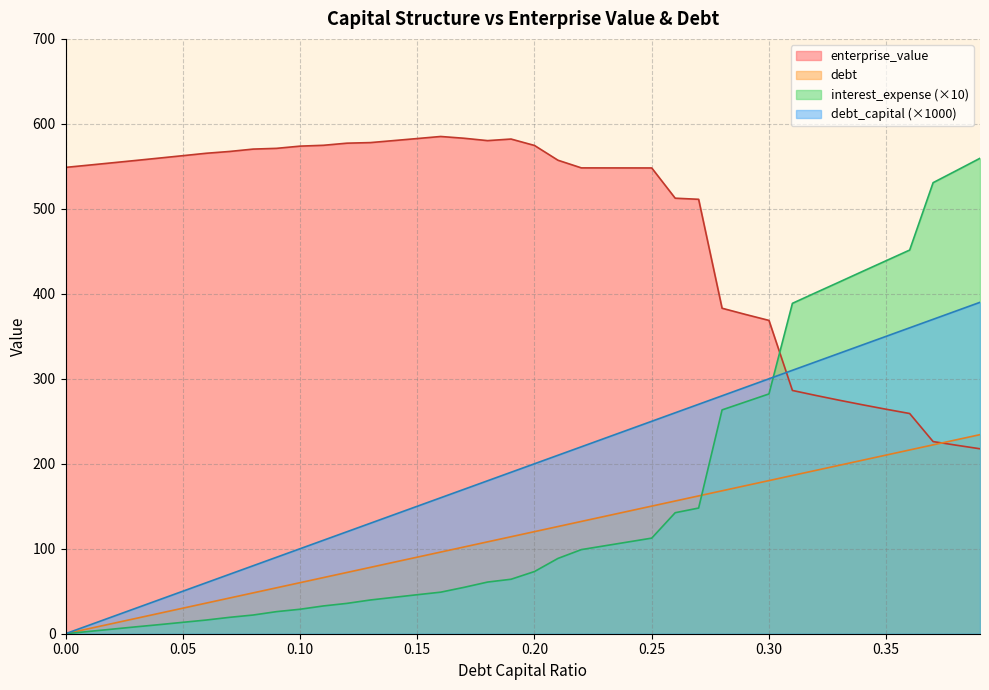

Where is debt nearest to the value 117?

0.19